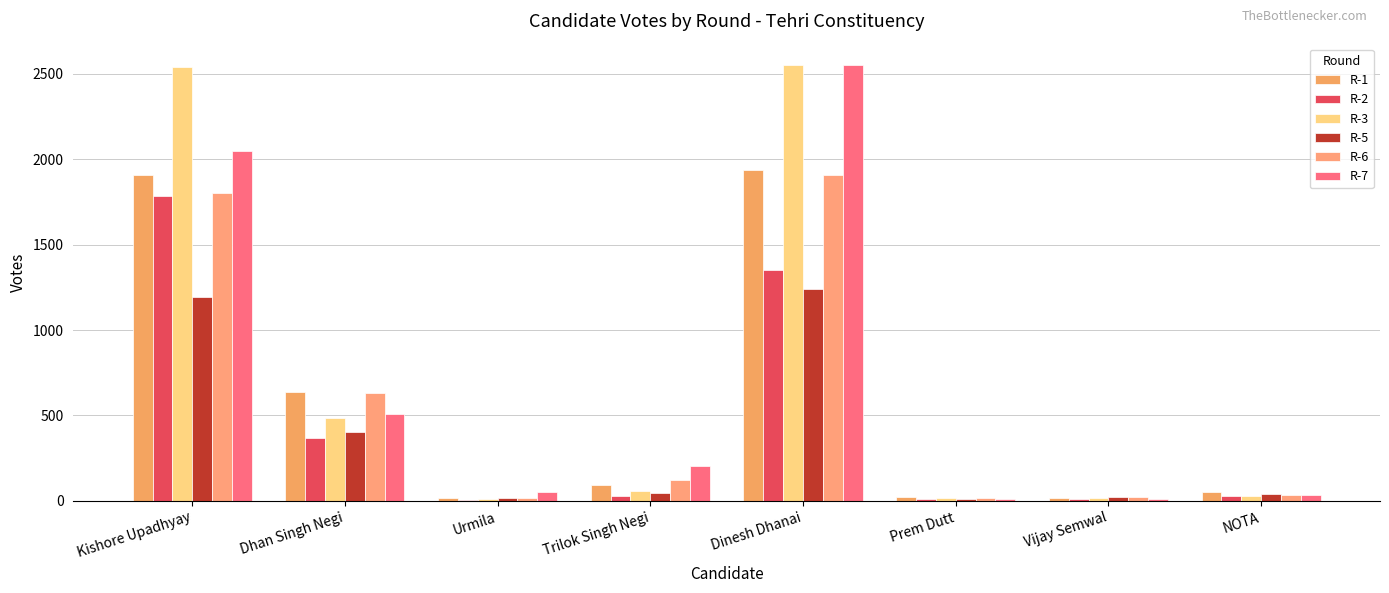

What is the maximum value shown in the chart?

2549